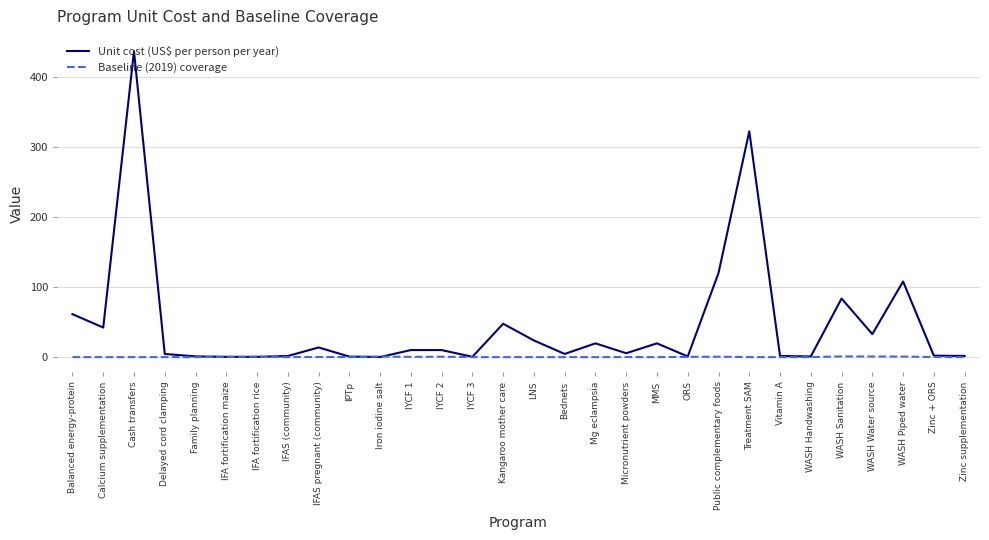

List the series in order of their peak value, lowest first.

Baseline (2019) coverage, Unit cost (US$ per person per year)